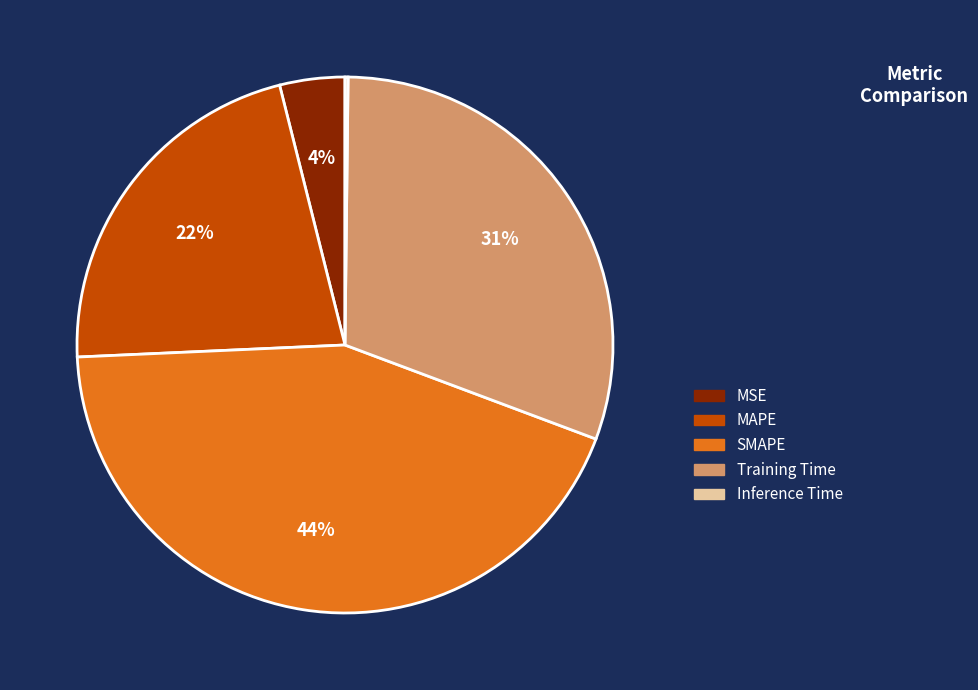

What is the ratio of the value at Training Time to the value at MAPE?

1.4